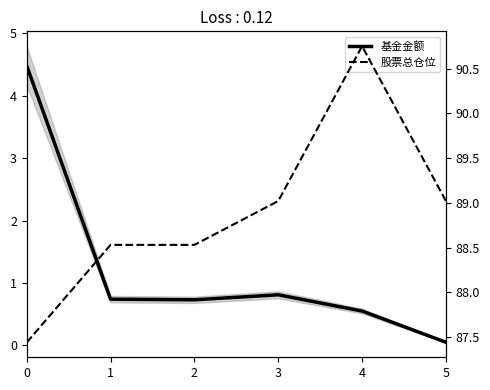

True or false: 基金金额 and 股票总仓位 cross at least once.

False